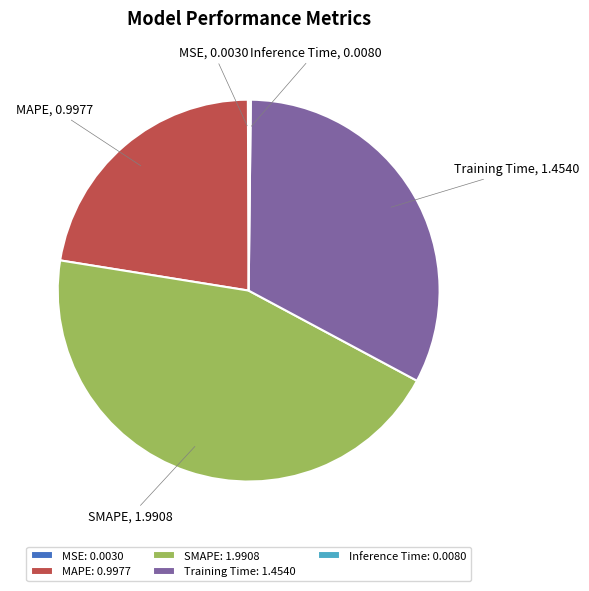

The MAPE slice represents 22% of the pie. True or false?

True